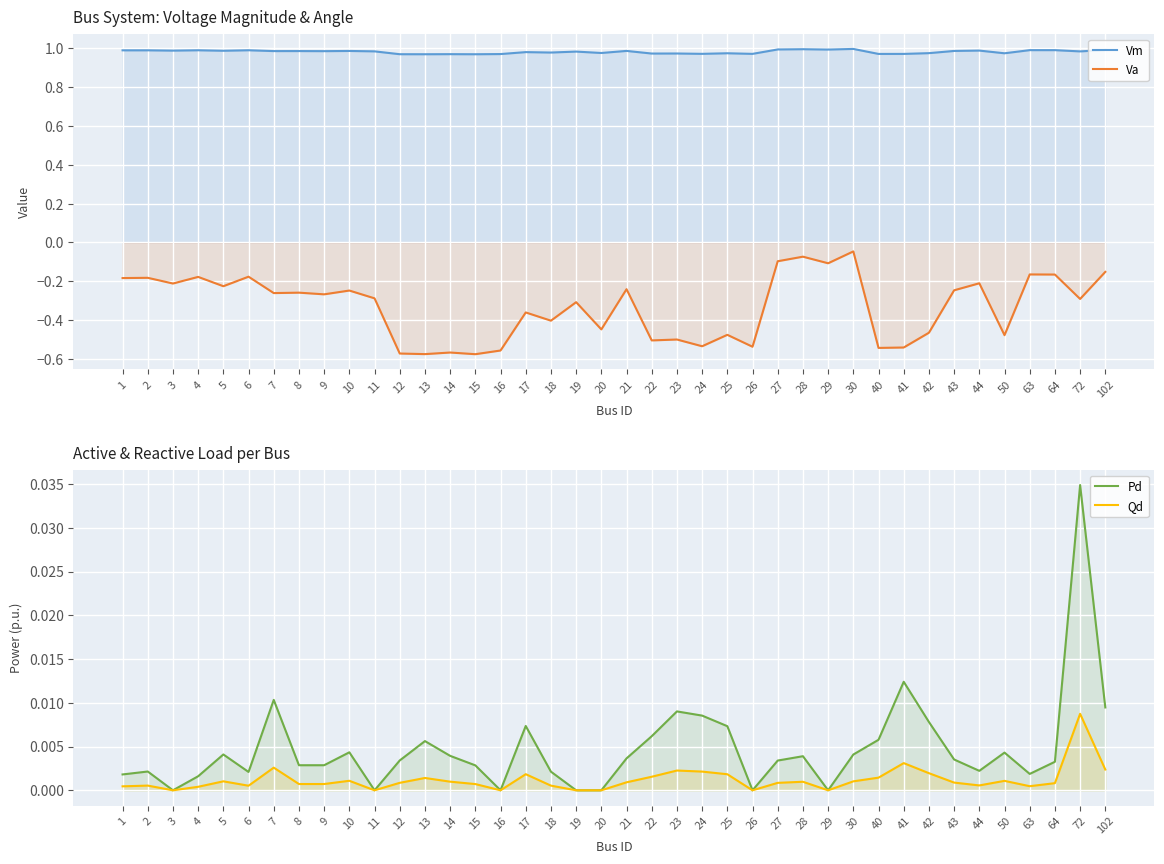

How many interior local valleys does the Pd series have?

9